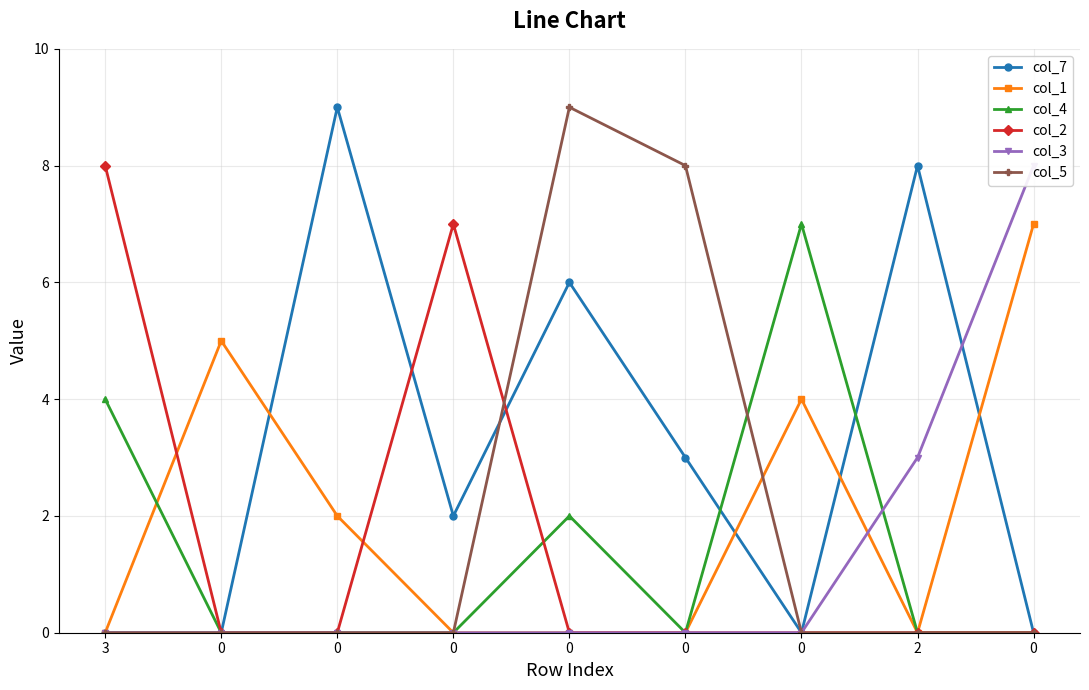

Which series has the widest spread of values?

col_7